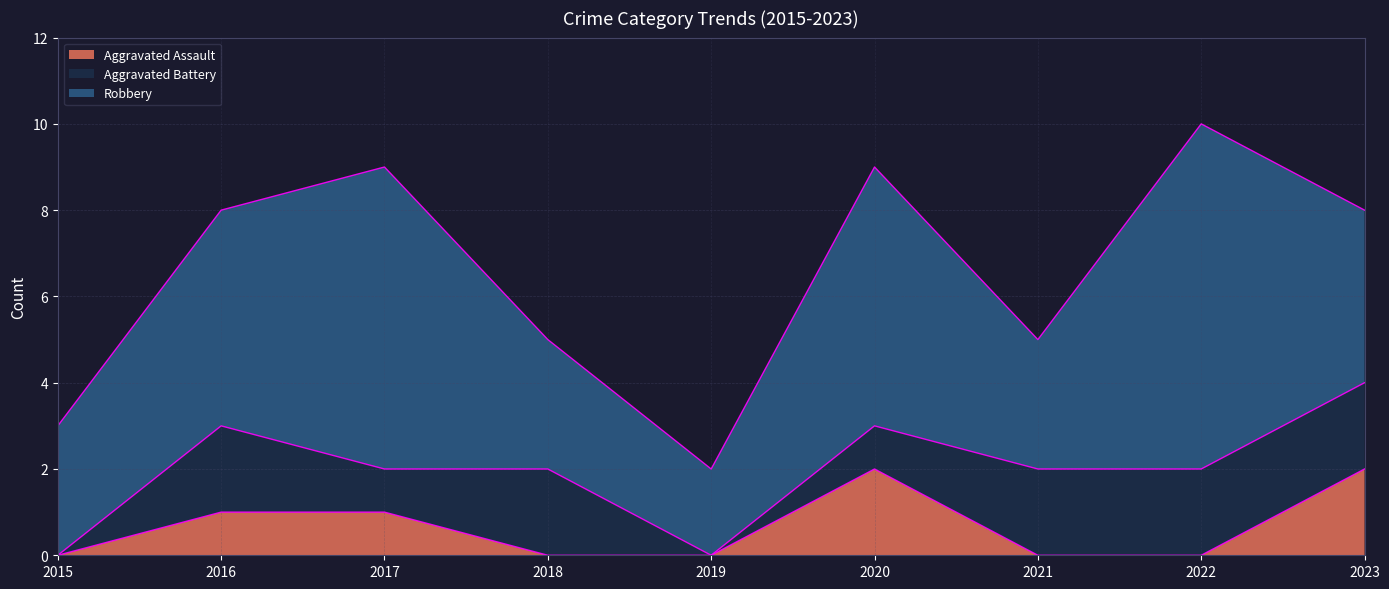

What is the difference between the second highest and second lowest values in the Robbery series?

4